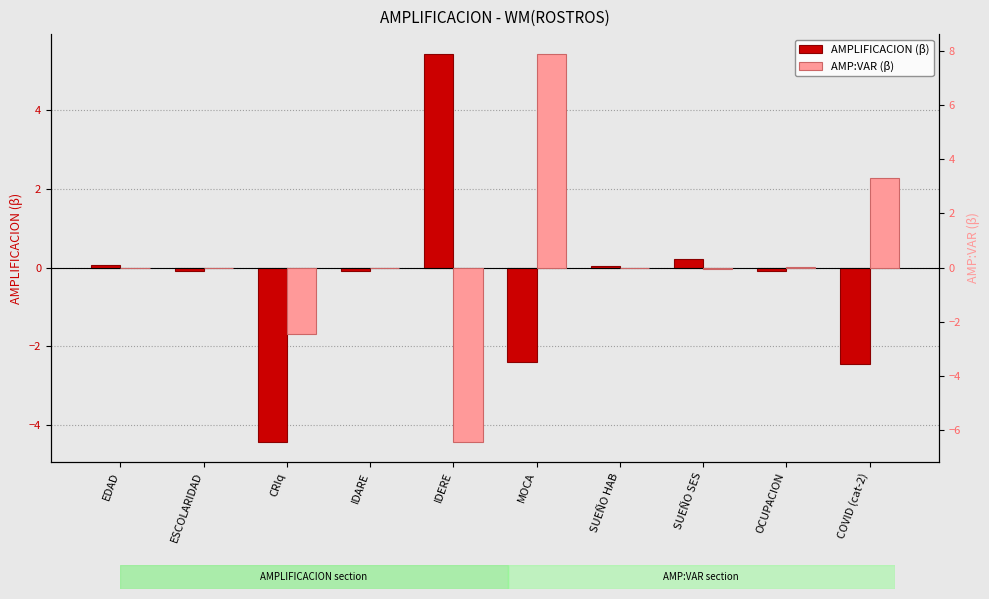

Is the value of AMPLIFICACION (β) at COVID (cat-2) greater than the value of AMP:VAR (β) at OCUPACION?

No